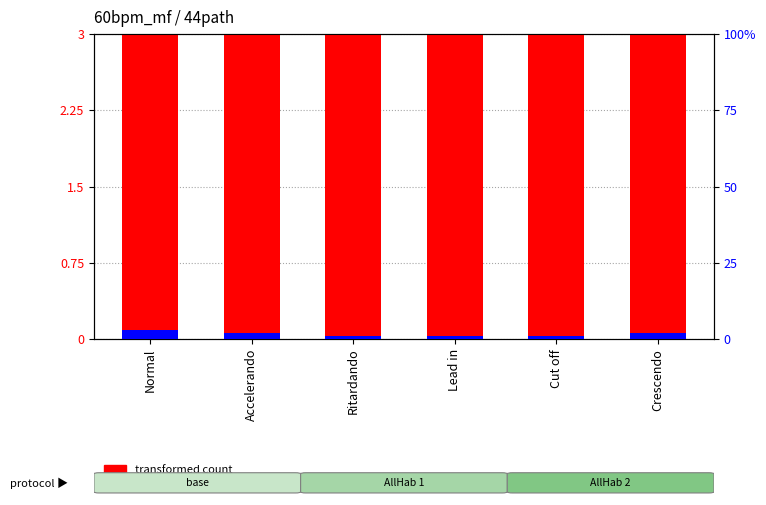

At how many categories does at least one series exceed 8?

1